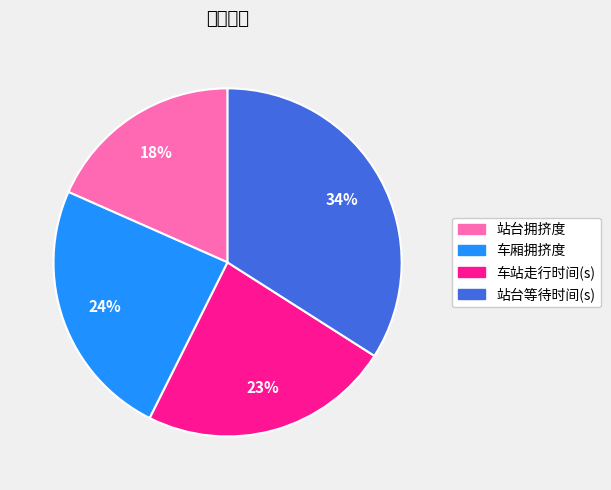

Which category has the biggest portion of the pie?

站台等待时间(s)